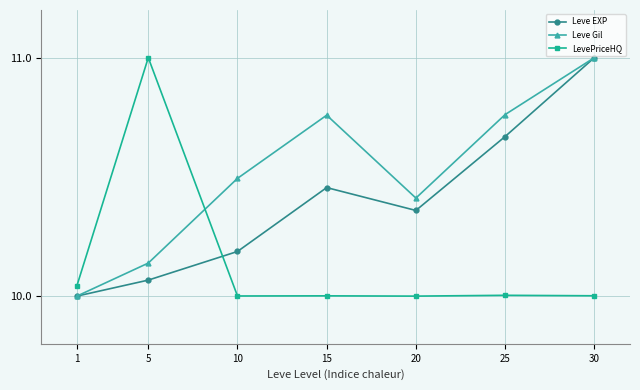

Does the chart have visible grid lines?

Yes